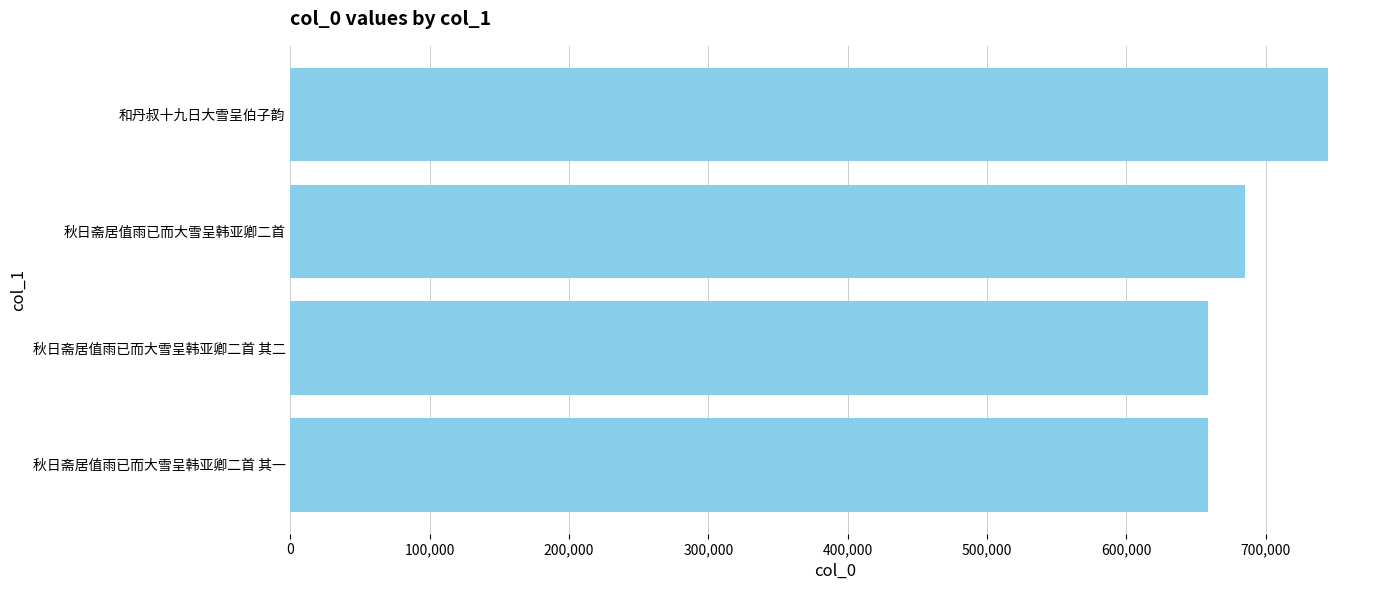

How many bars are there in total?

4